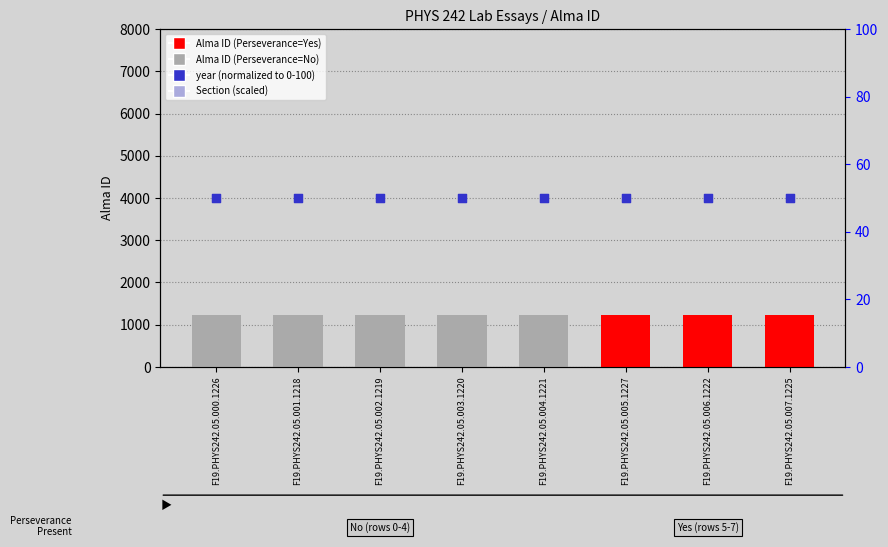

At which category is the sum across all series the highest?

F19.PHYS242.05.005.1227